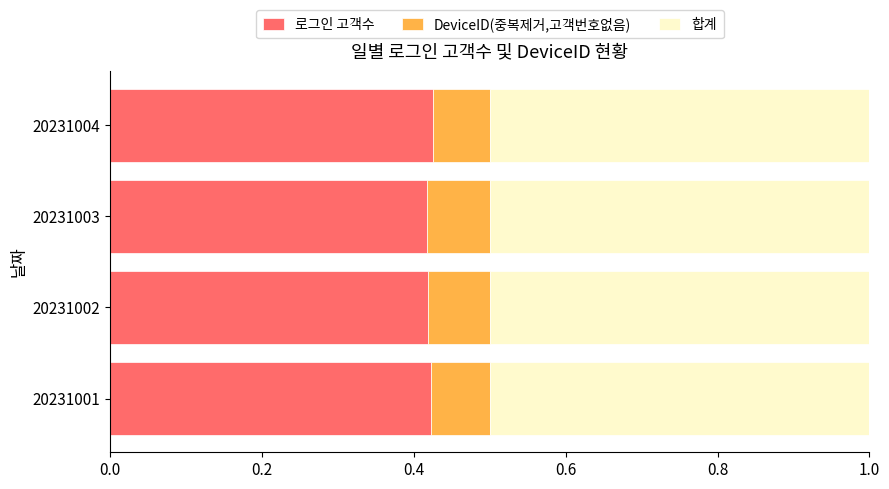

What is the sum of the 로그인 고객수 values at 20231003 and 20231001?

0.8